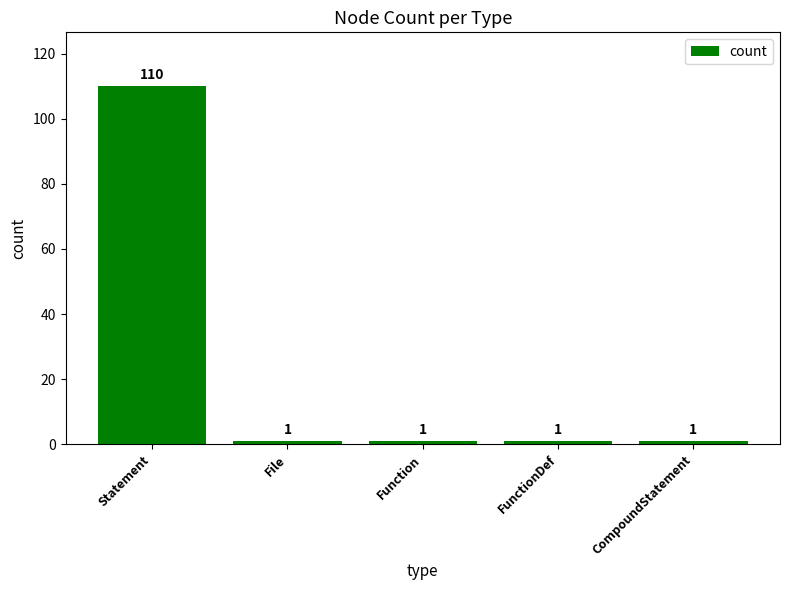

The value at FunctionDef is 1. True or false?

True